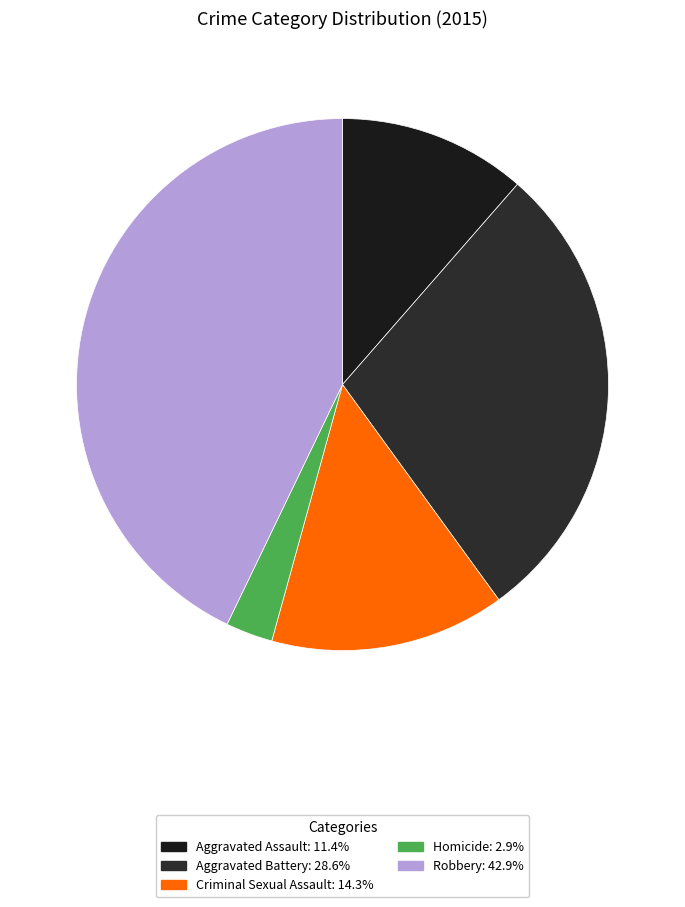

Approximately how many times larger is the value at Aggravated Assault compared to Aggravated Battery?

0.4